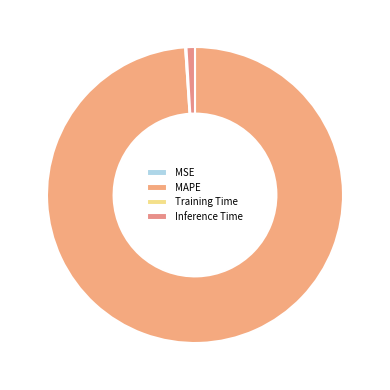

Is there any slice that represents more than half of the pie?

Yes